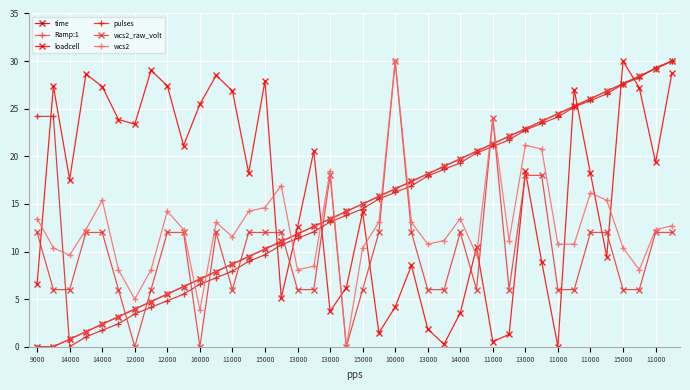

Does the chart have visible grid lines?

Yes